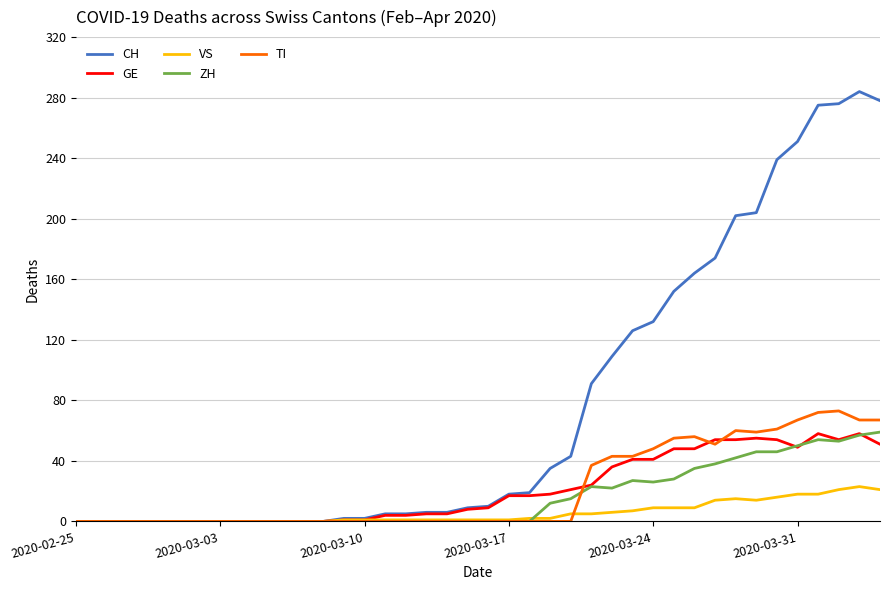

What is the maximum value shown in the chart?

284